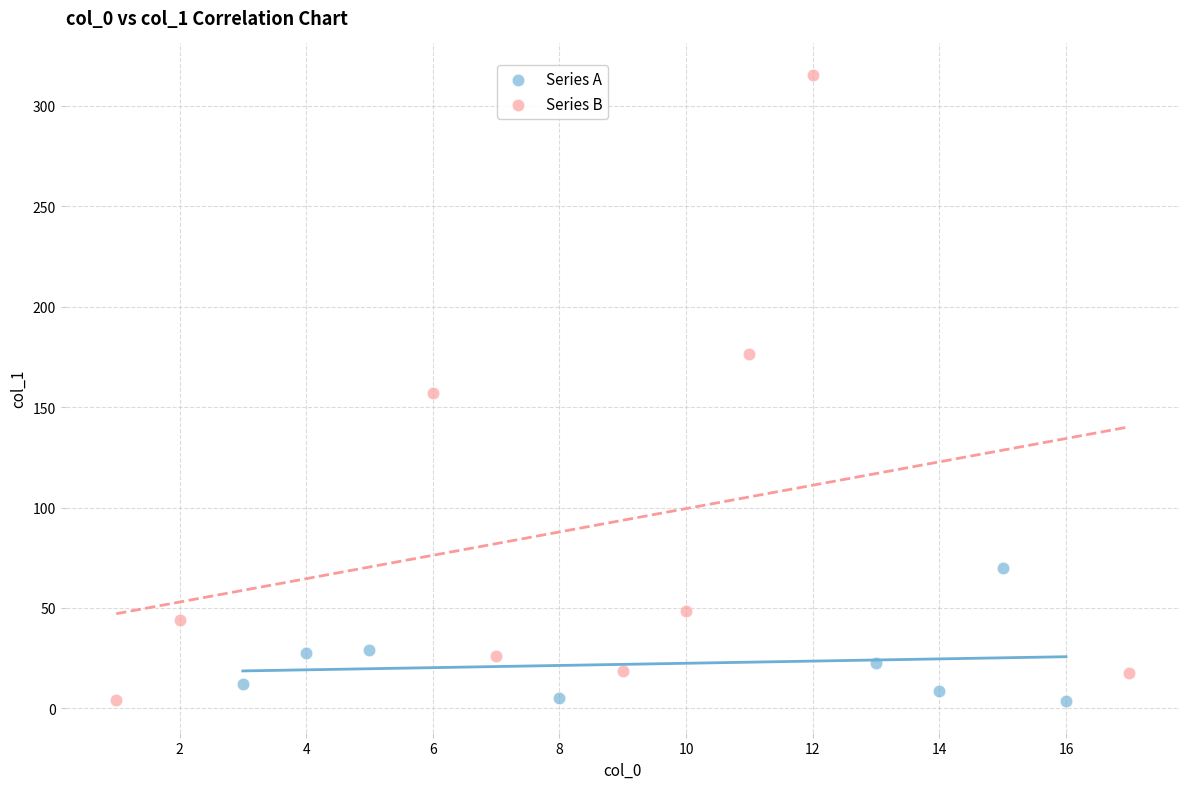

What are all the series names shown in the legend?

Series A, Series B